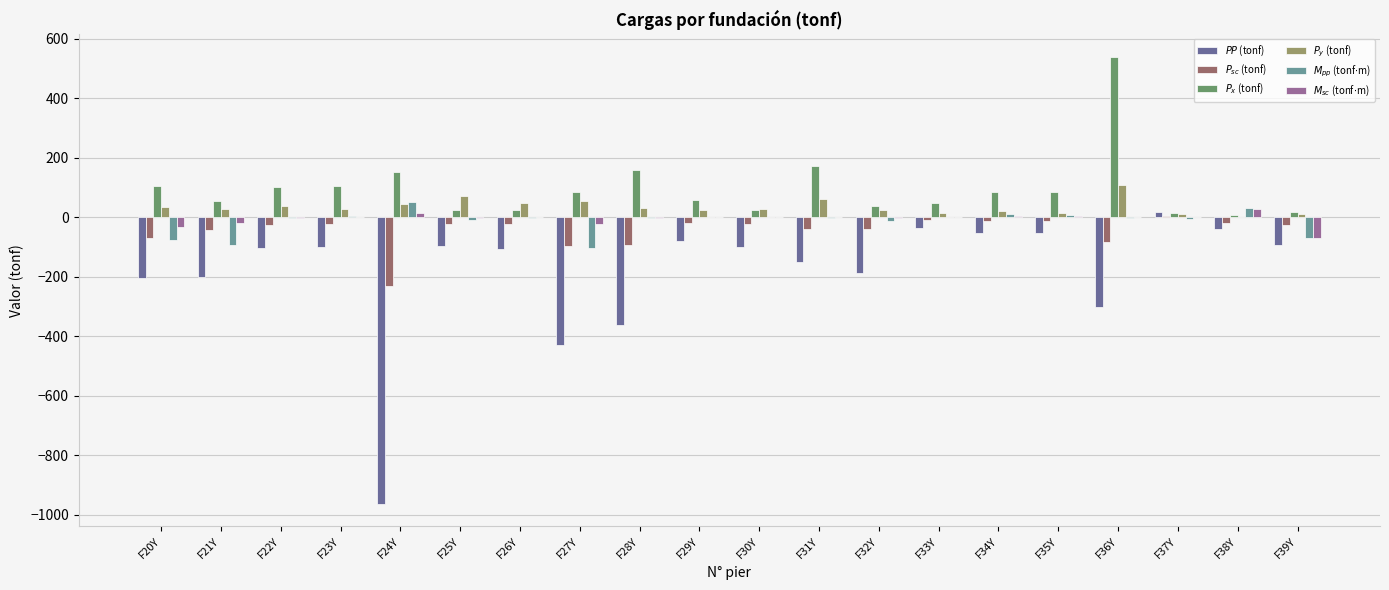

What is the total value across all series at F30Y?

-72.1